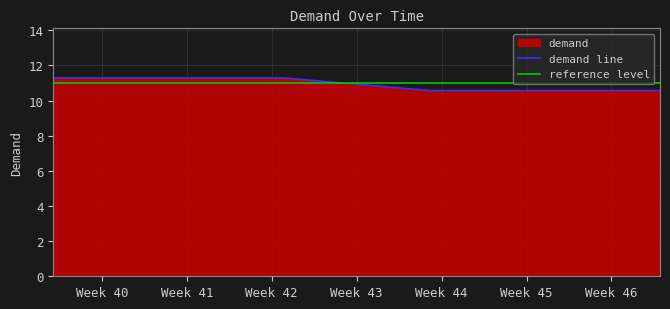

What is the lowest value of the demand line series?

10.6